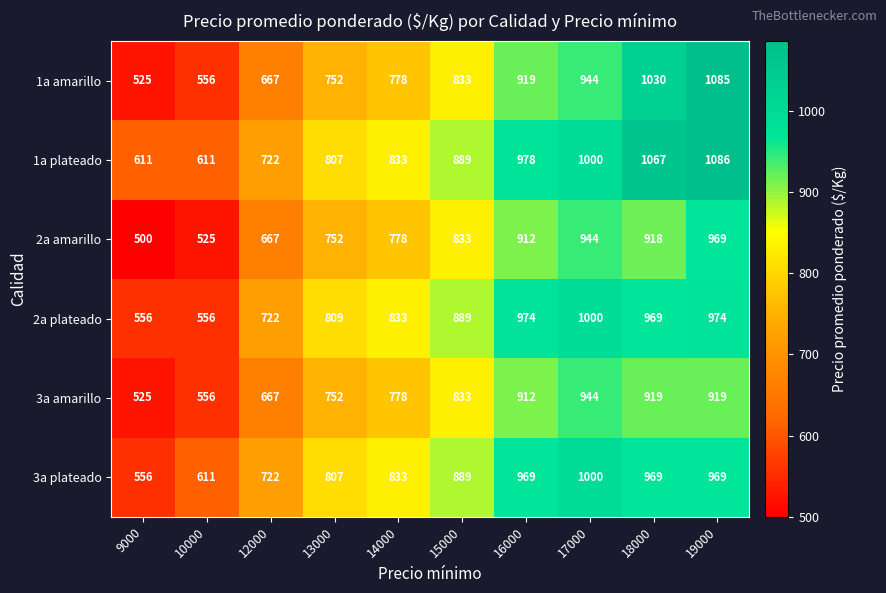

Where is 2a plateado nearest to the value 778?

13000